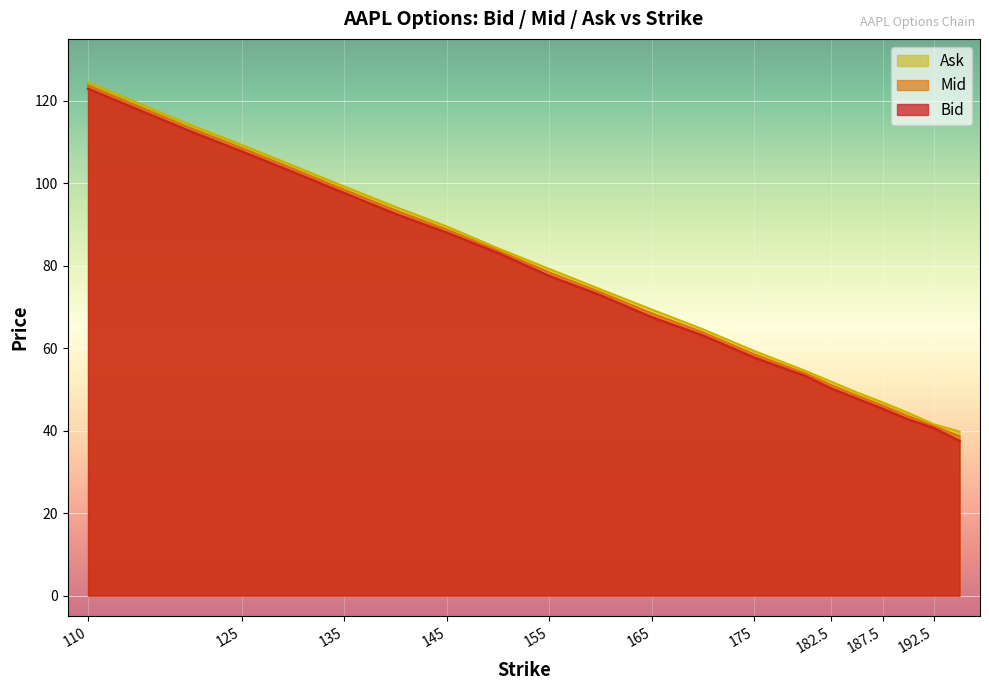

At how many categories does at least one series exceed 57?

13